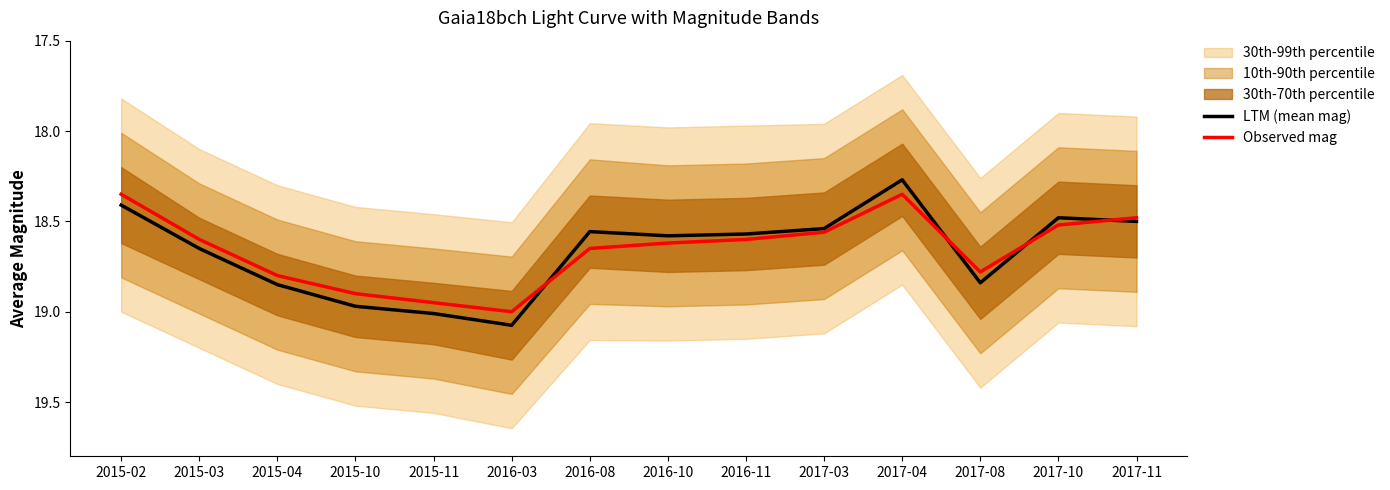

In LTM (mean mag), how many points are higher than both neighbors (excluding endpoints)?

3